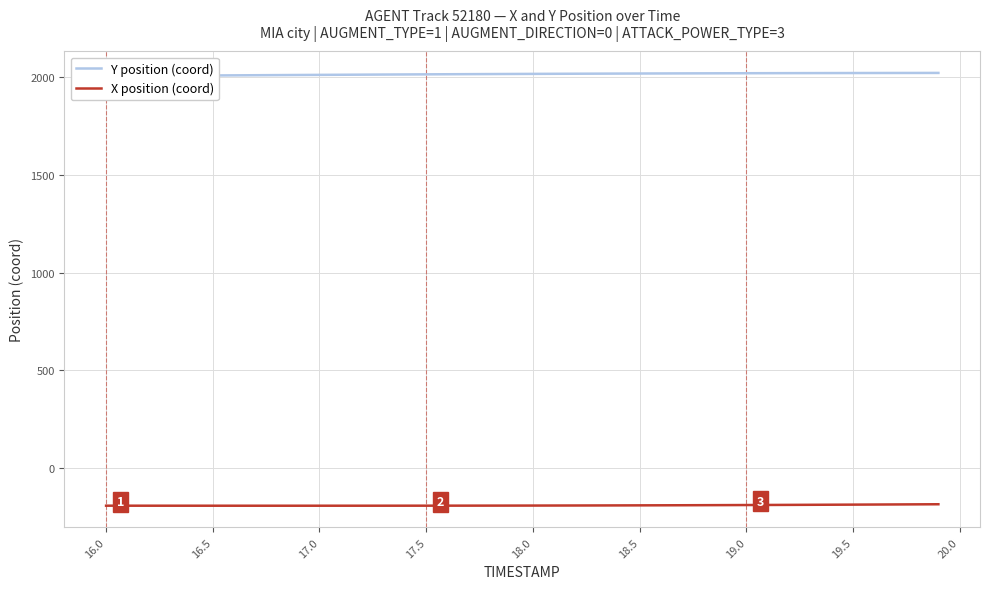

What is the highest value of the X position (coord) series?

-186.8